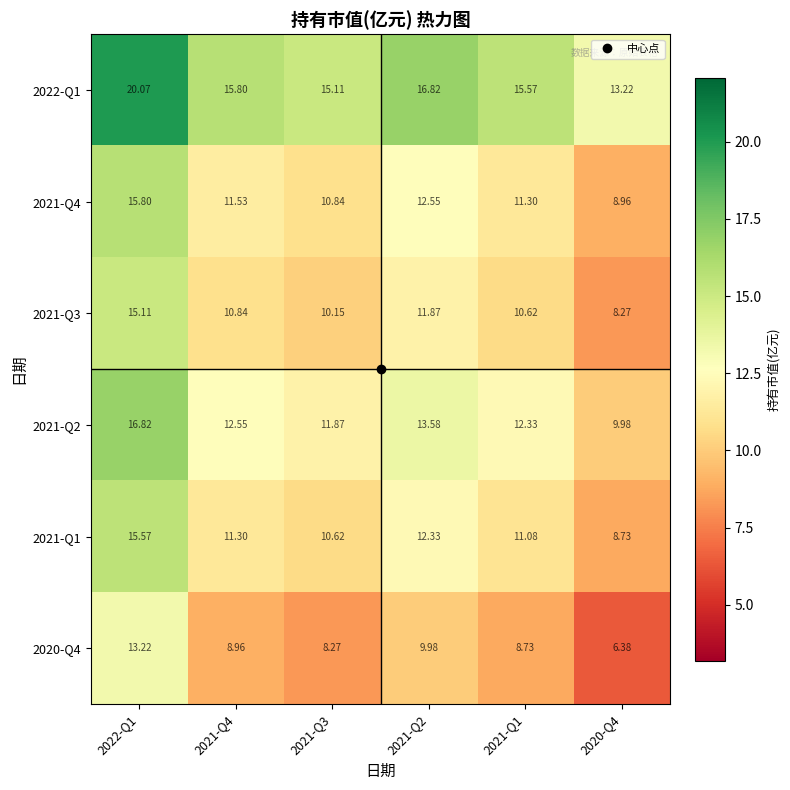

Is the value of 2022-Q1 at 2021-Q1 greater than the value of 2021-Q4 at 2021-Q4?

Yes